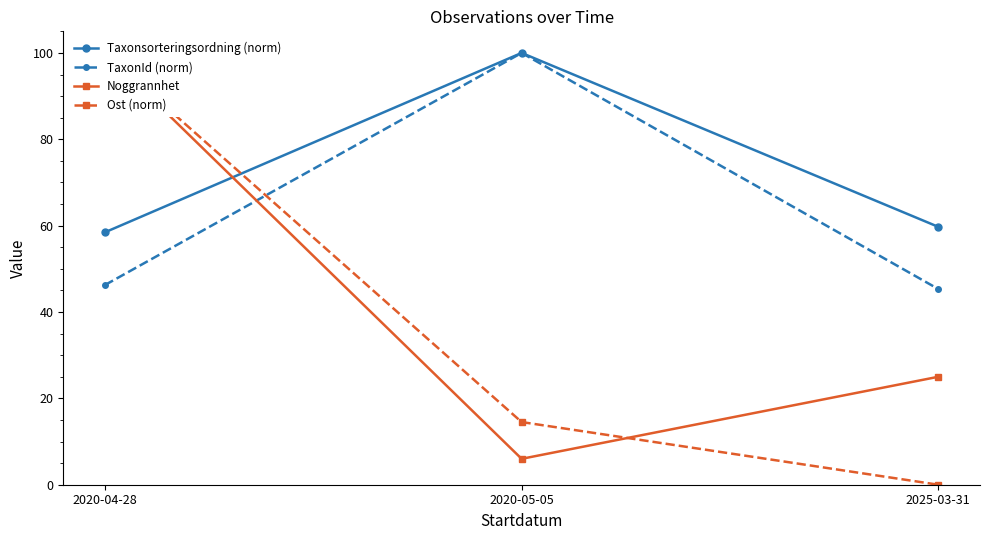

What is the value of the Ost (norm) point at the 2nd from the left?

14.5